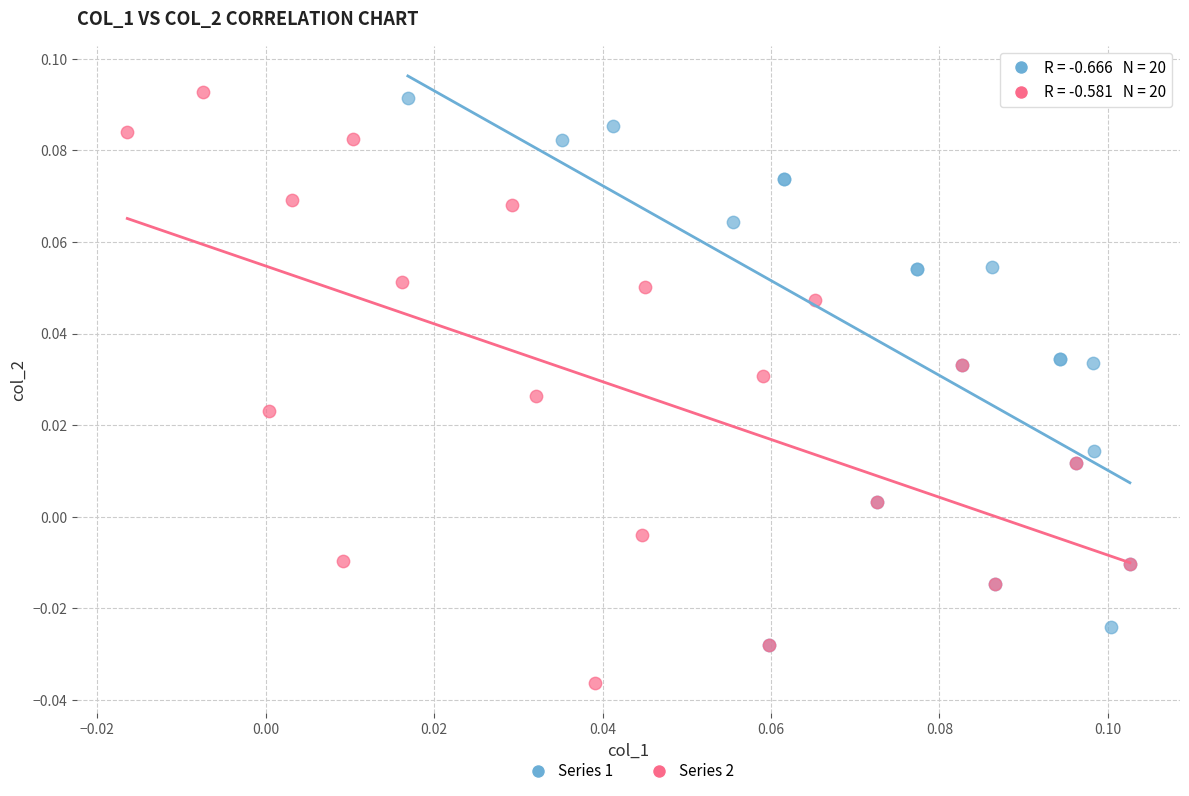

What are all the series names shown in the legend?

Series 1, Series 2